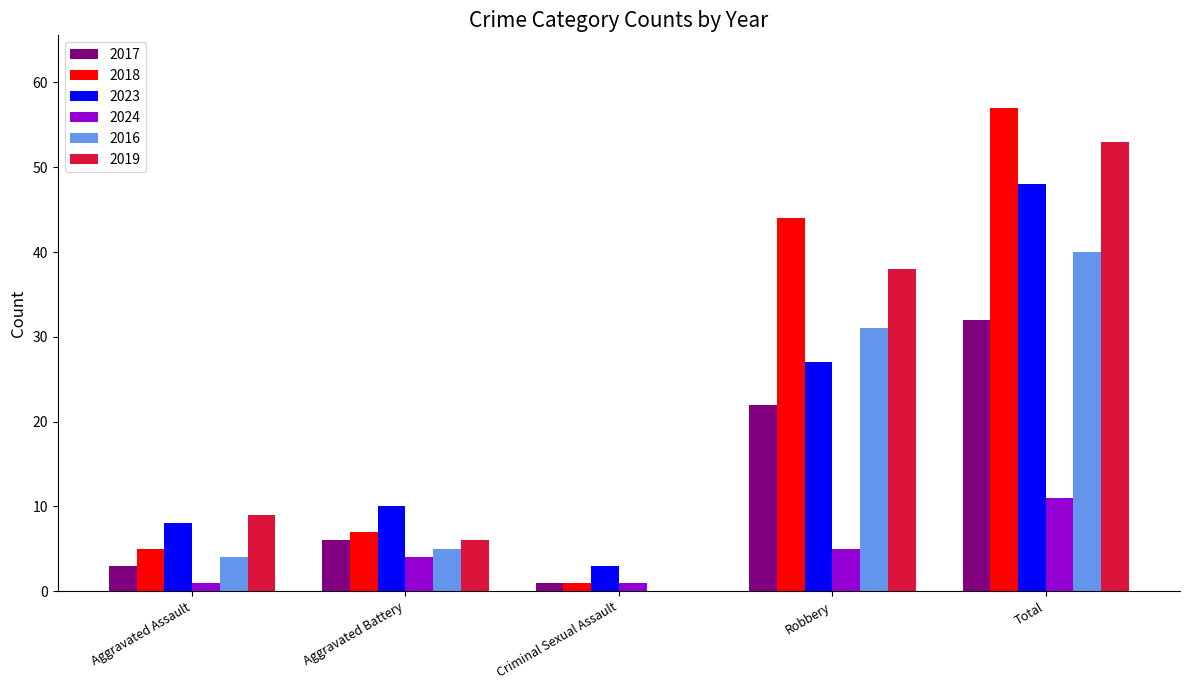

At which label is 2023 closest to 25?

Robbery